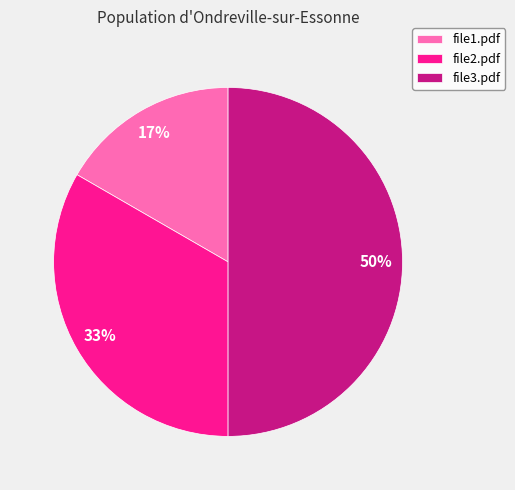

Between file3.pdf and file1.pdf, which is larger?

file3.pdf